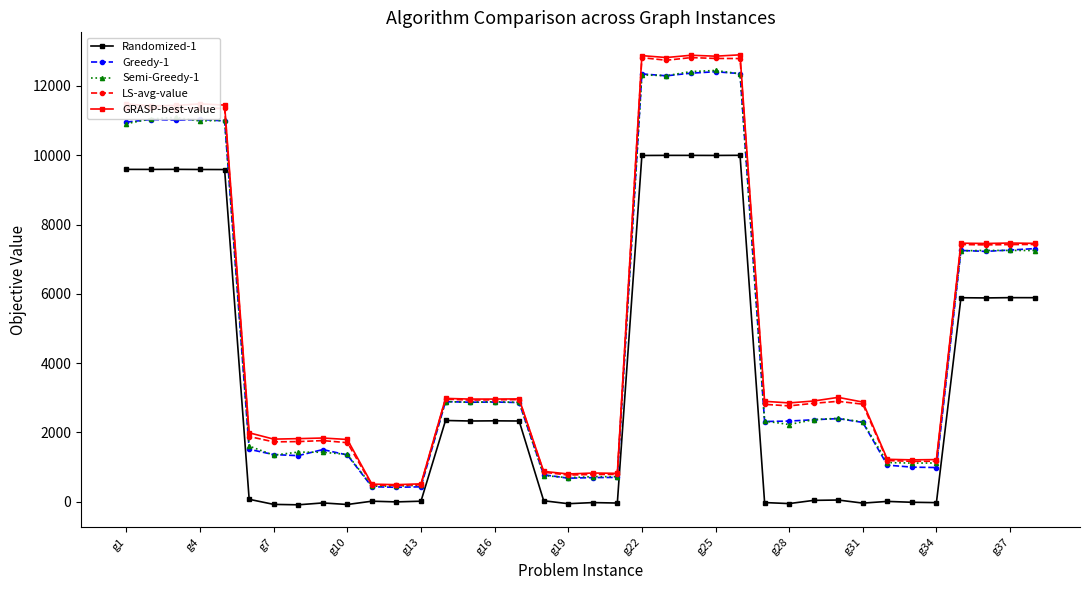

How many lines are shown in the chart?

5